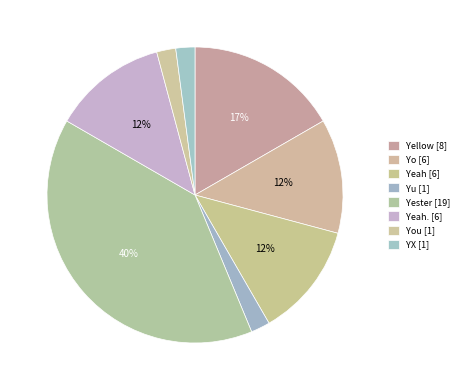

Is there a majority slice in this chart?

No